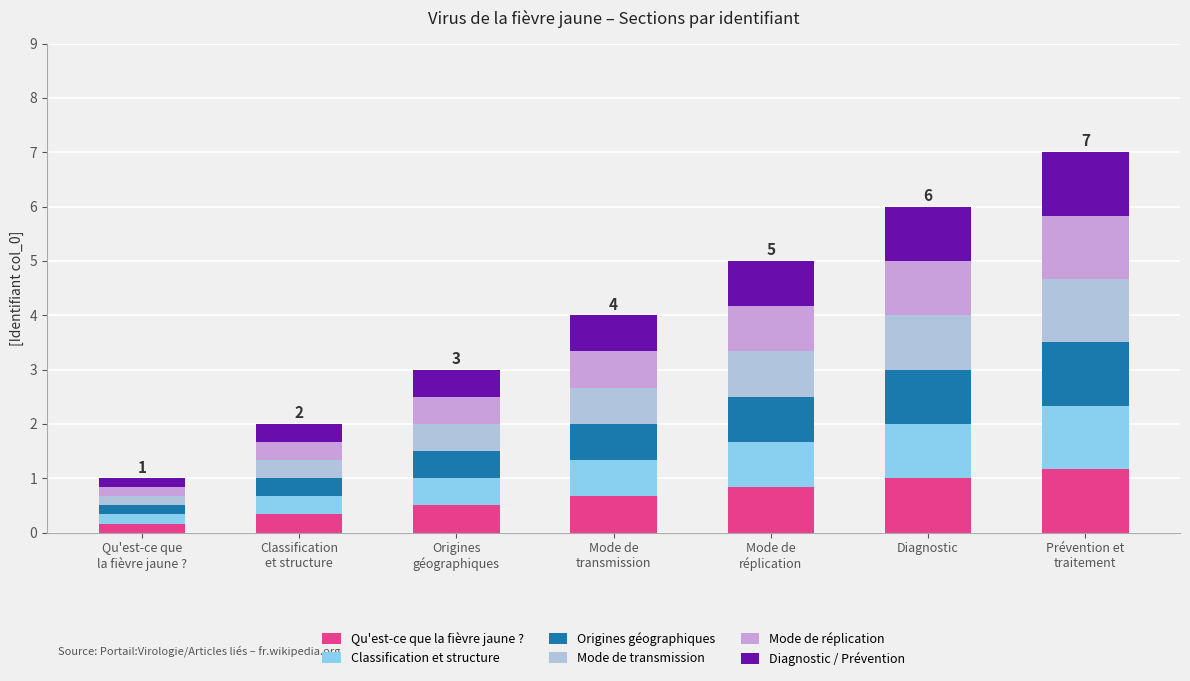

What is the sum of all Qu'est-ce que la fièvre jaune ? values?

4.7